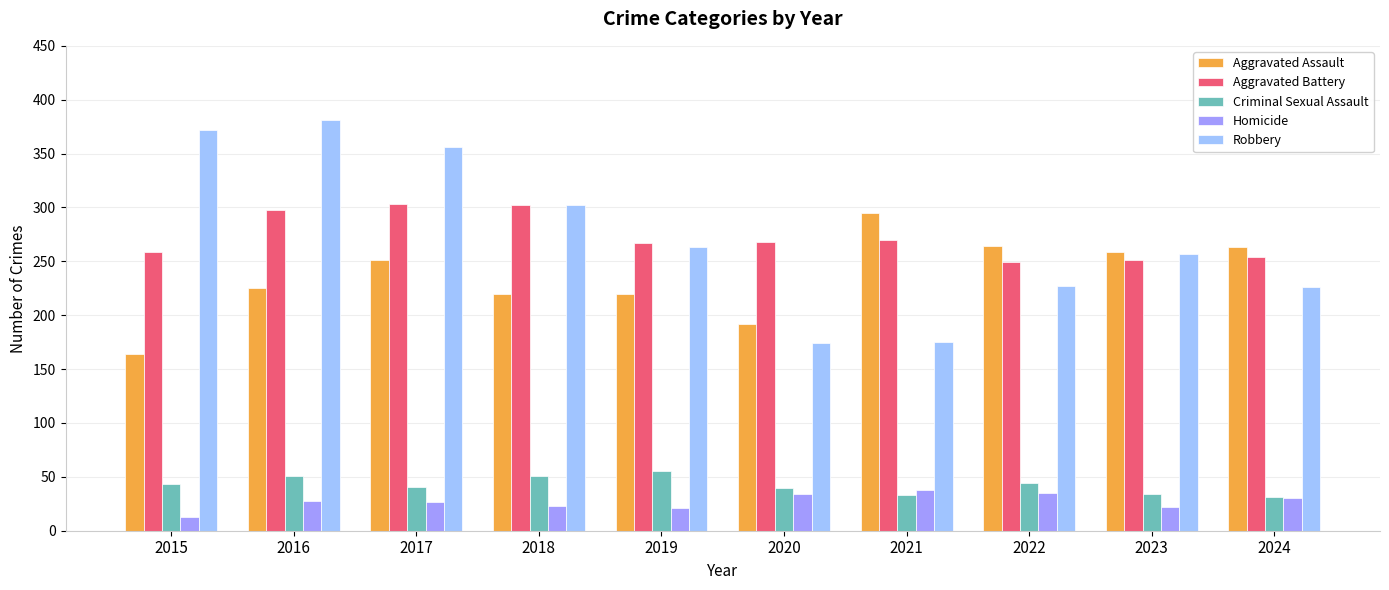

What is the spread (max minus min) of values at 2019?

246